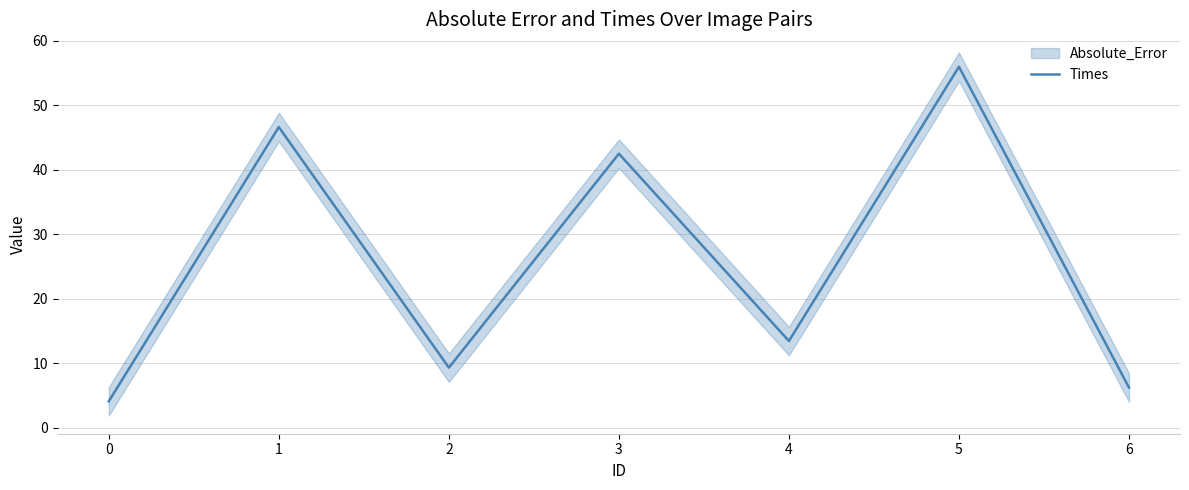

At which label does Times reach its peak?

5